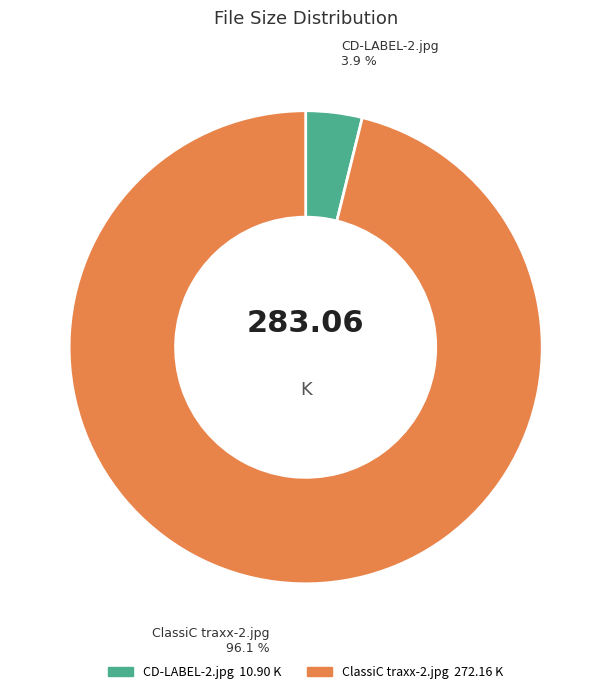

What is the majority slice?

ClassiC traxx-2.jpg